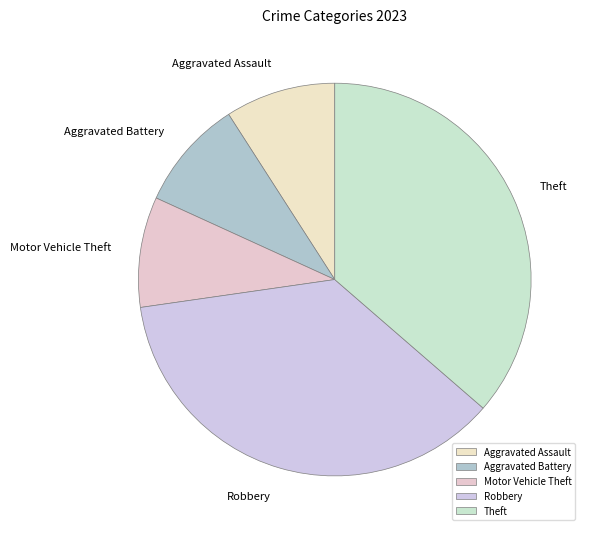

Combined, do Motor Vehicle Theft and Robbery account for over 50%?

No